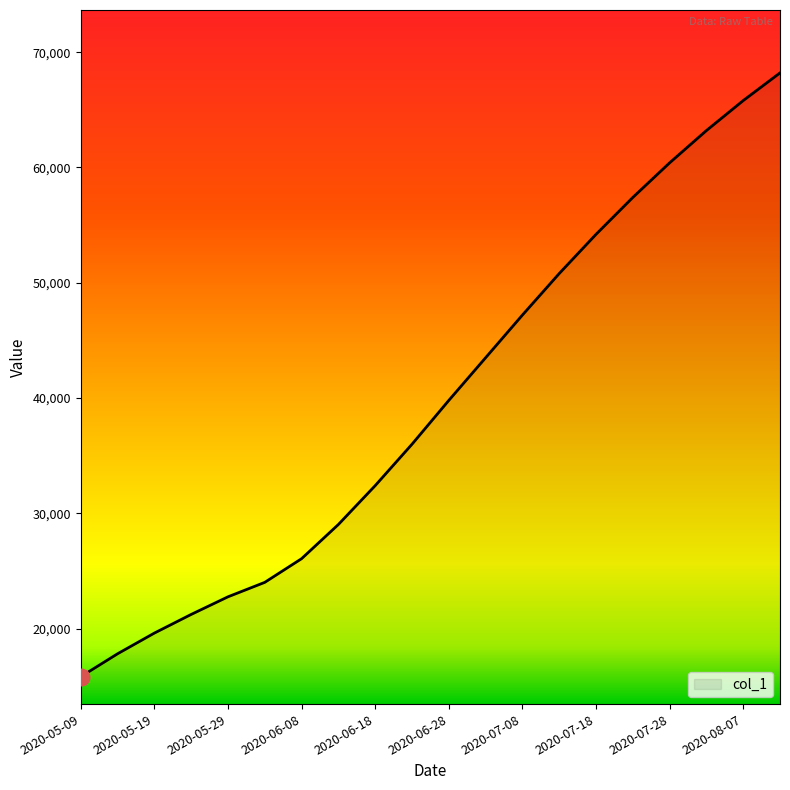

What is the sum of all values?

795356.8